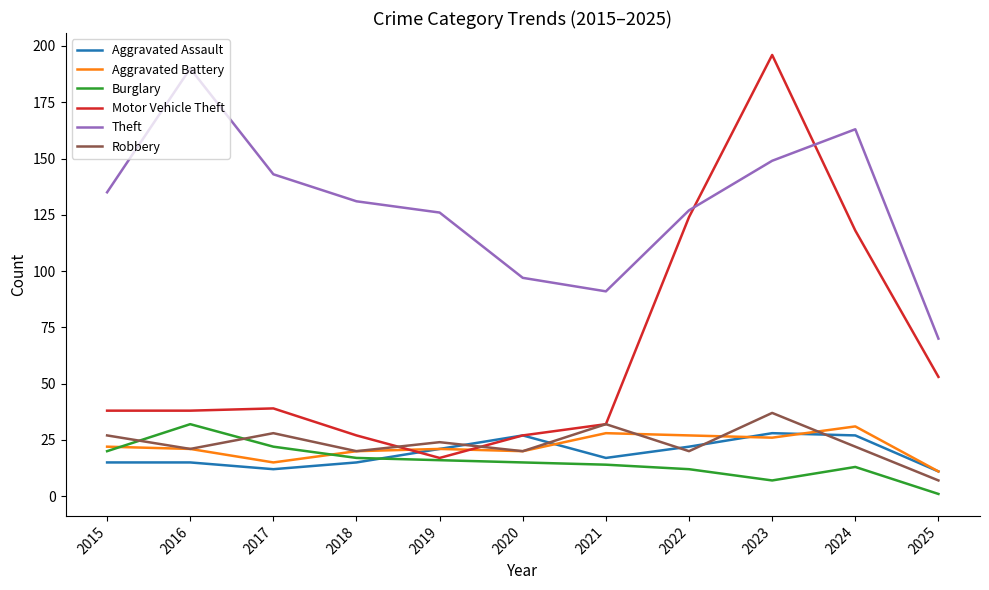

What is the difference between the Motor Vehicle Theft values at 2021 and 2023?

164